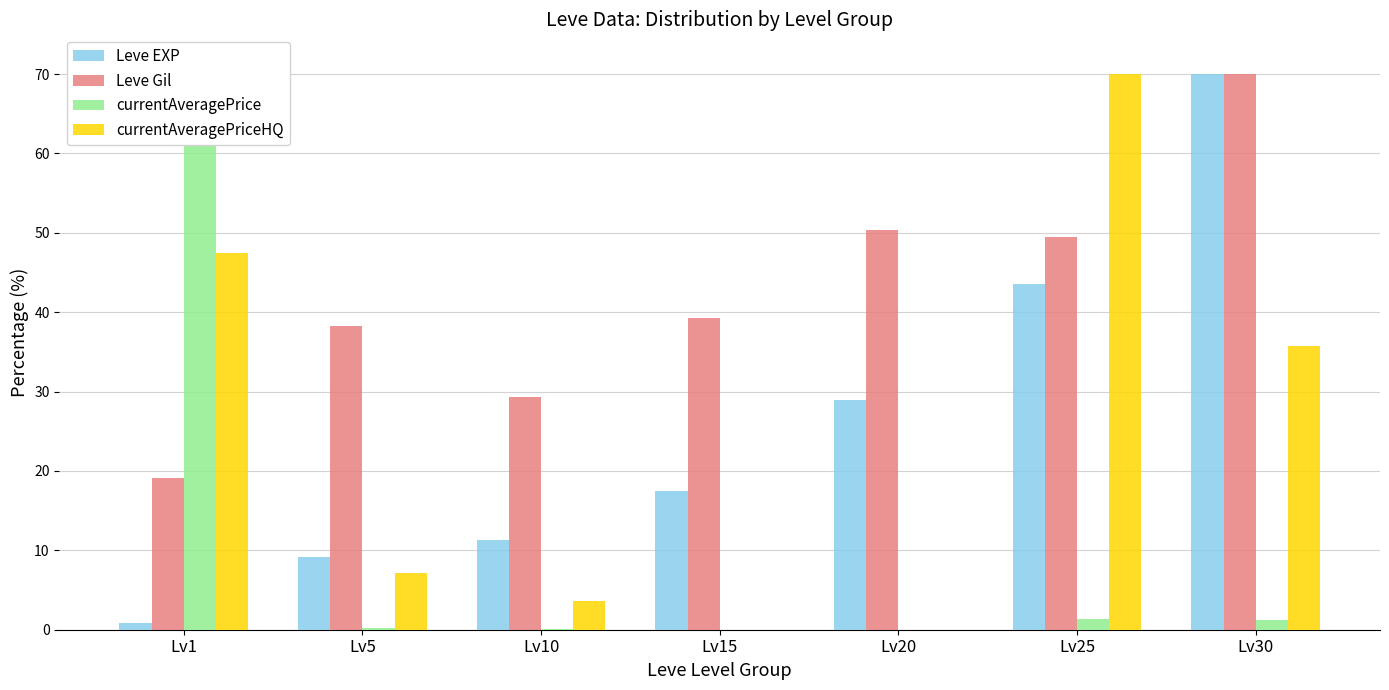

What are all the series names shown in the legend?

Leve EXP, Leve Gil, currentAveragePrice, currentAveragePriceHQ